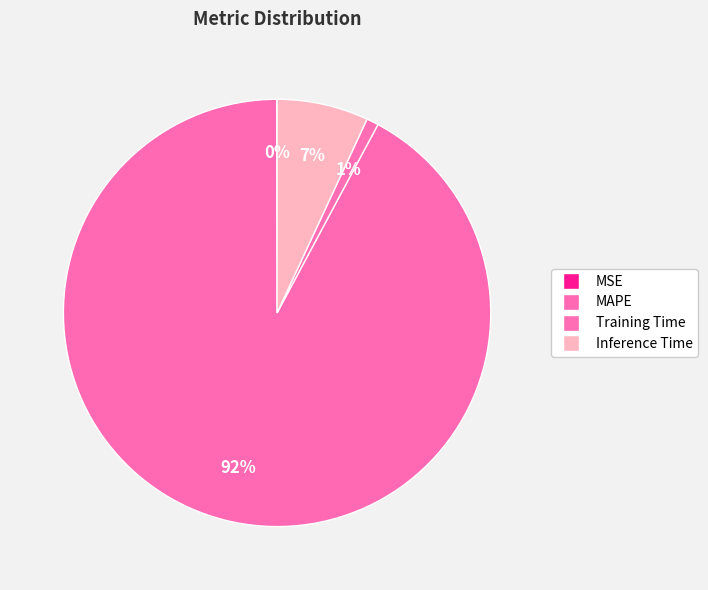

How many slices are in this pie chart?

4